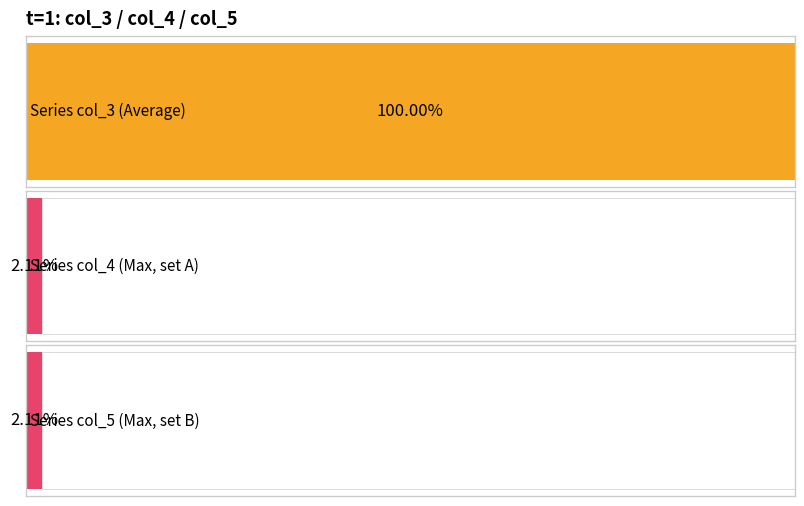

The value of col_4 at 2 is 28.8. True or false?

True